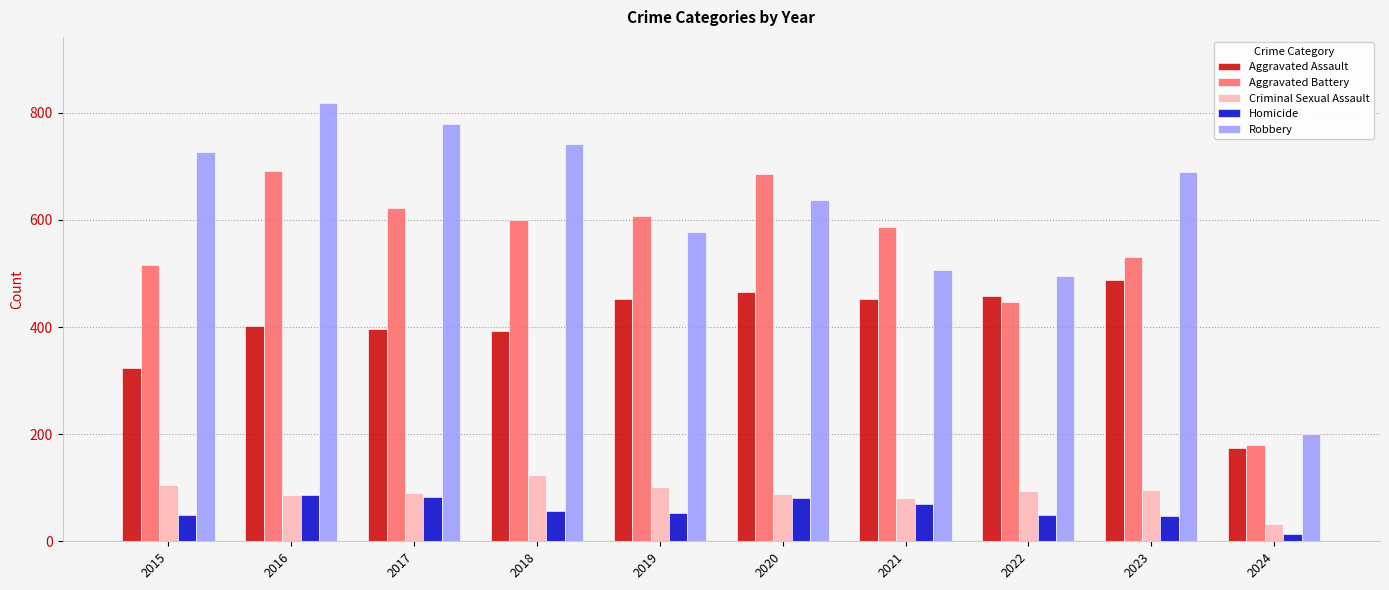

Count the number of data series in this chart.

5